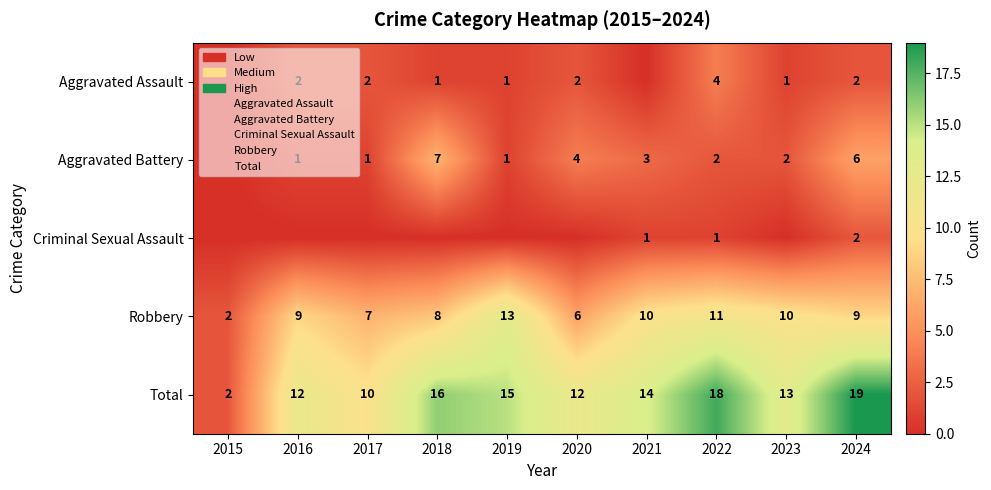

What is the difference between the highest and lowest values at 2022?

17